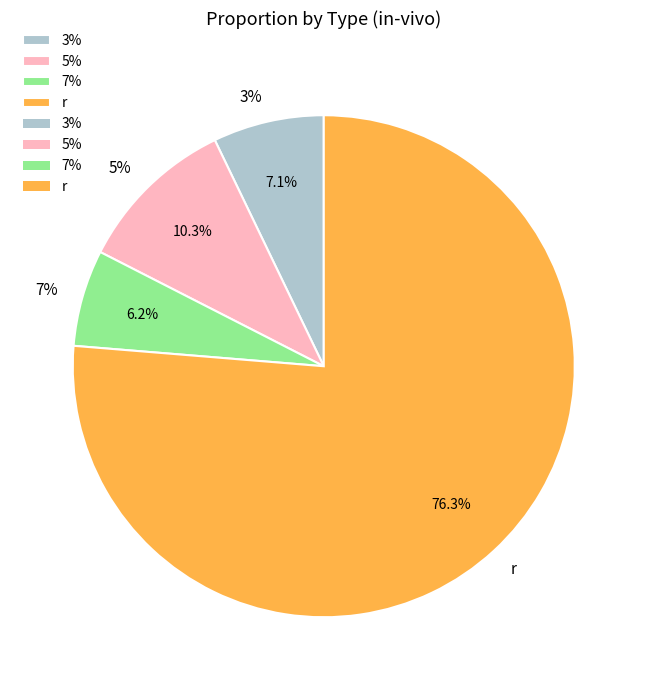

Combined, do 7% and 5% account for over 50%?

No